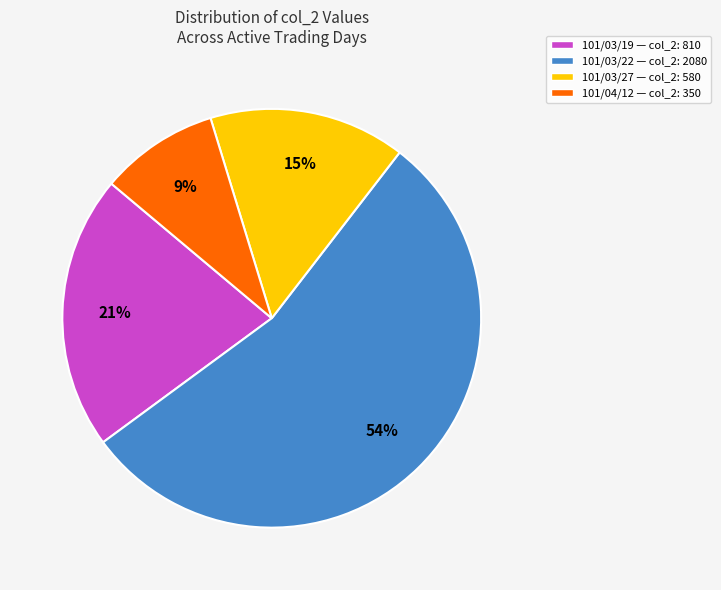

How many slices are in this pie chart?

4